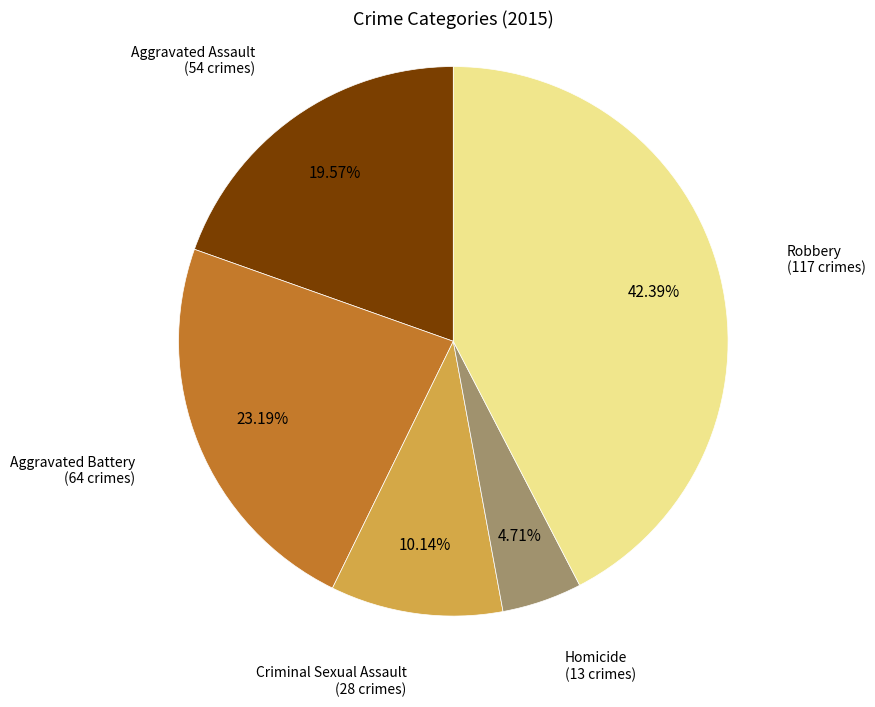

To the nearest percent, what is the combined percentage of Aggravated Assault and Homicide?

24%